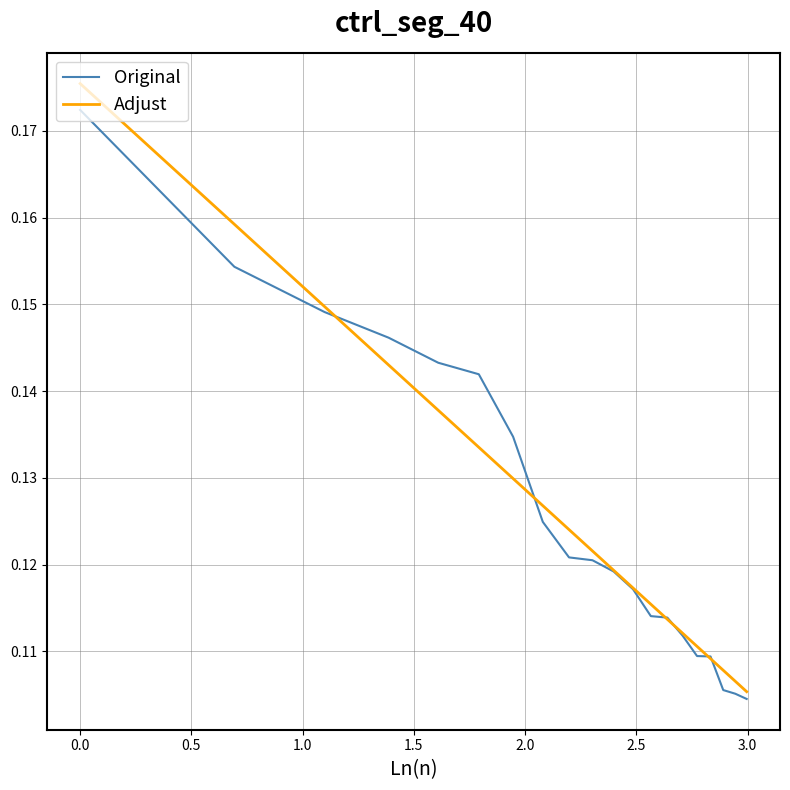

Rank the series by their maximum value, from lowest to highest.

Original, Adjust